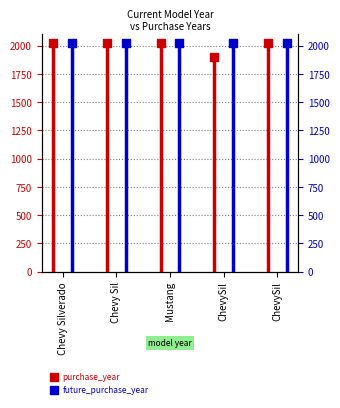

Which series has the widest spread of Y values?

purchase_year